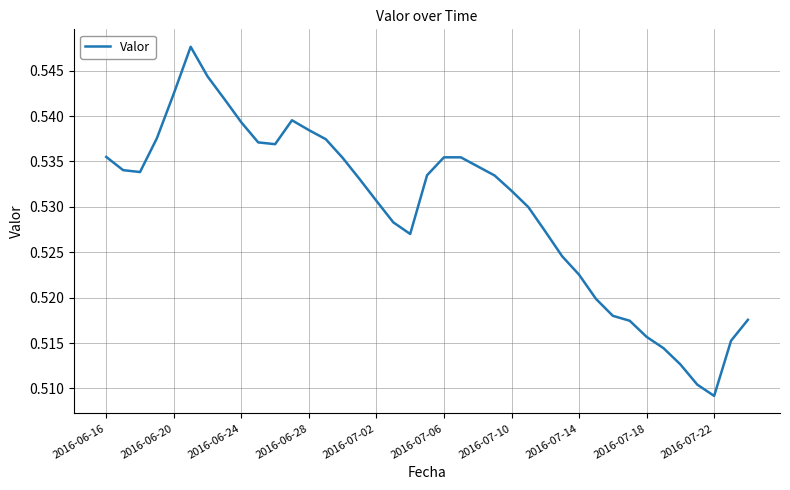

Which category has the lowest value across all series?

2016-07-22